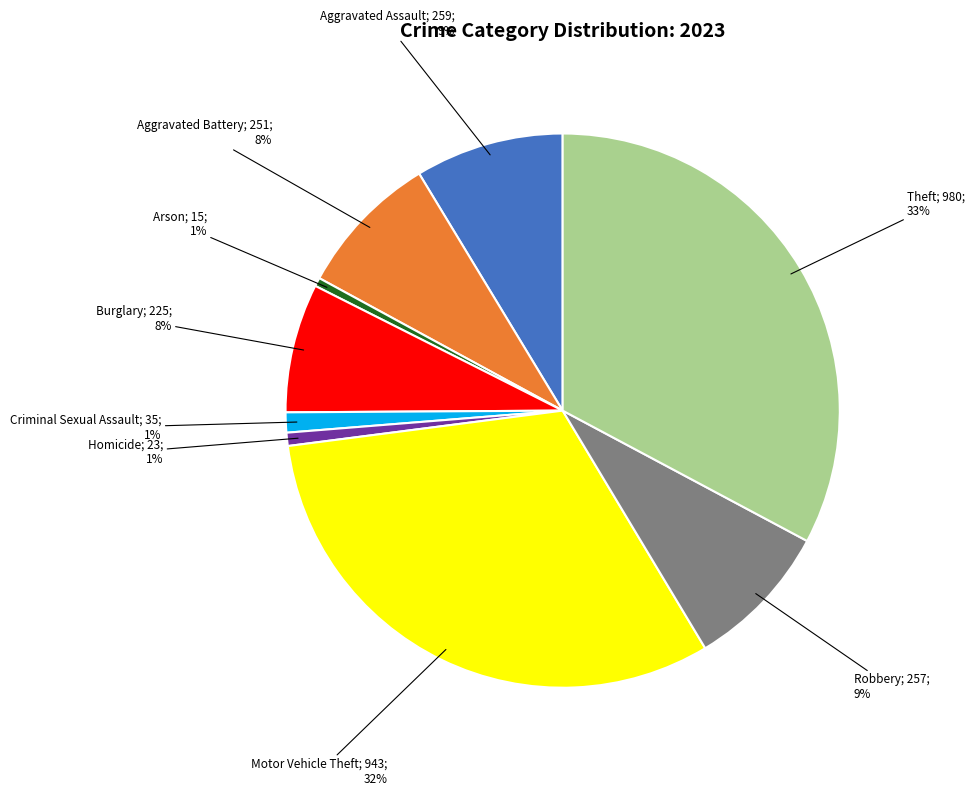

Does any single category account for the majority?

No